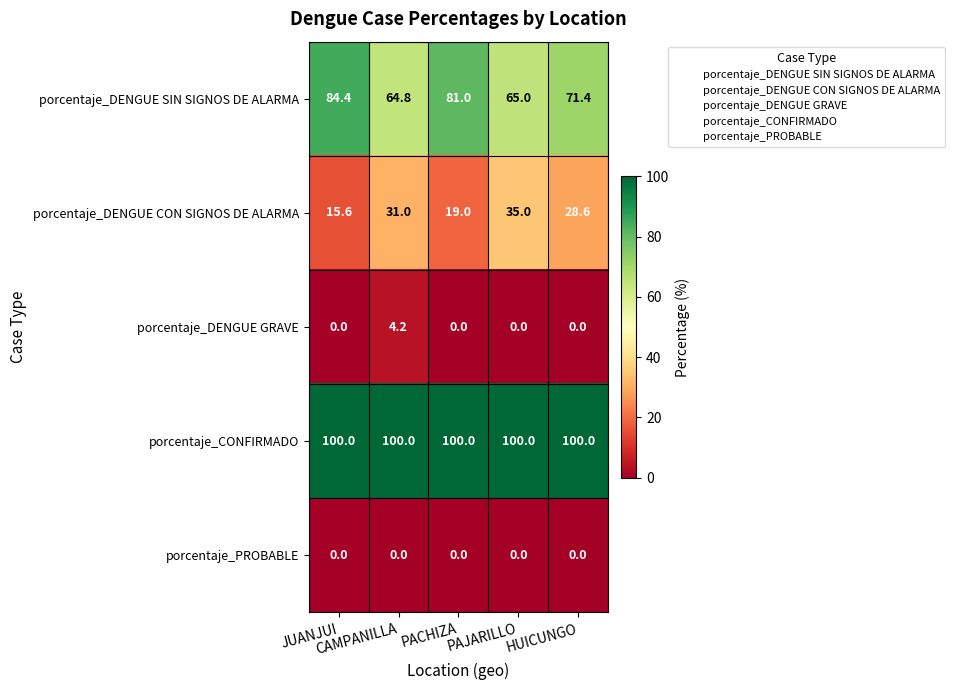

How many series are shown in this chart?

5